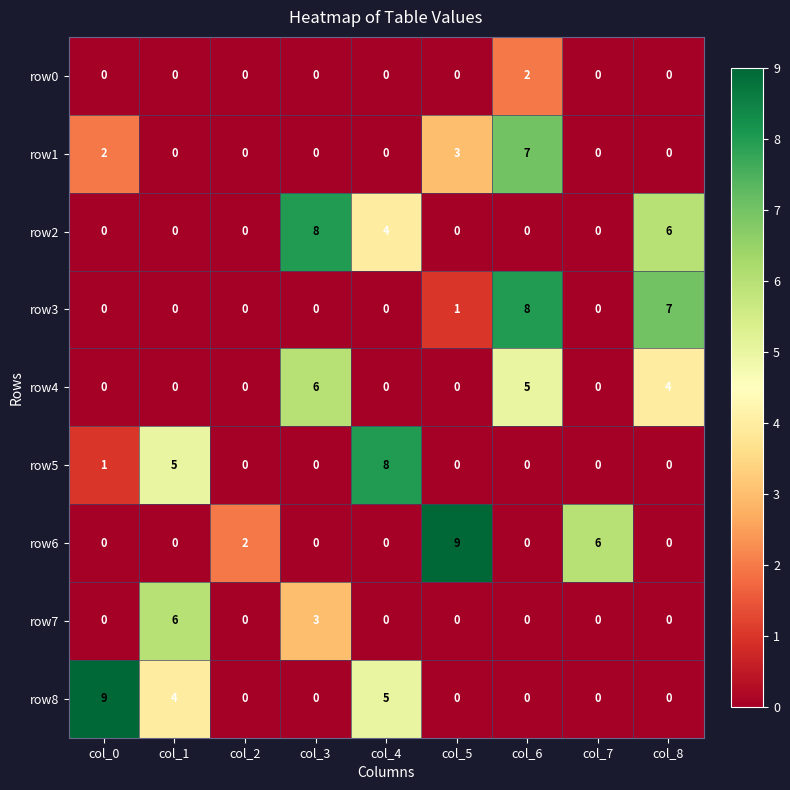

What value does the row4 series have at col_3?

6